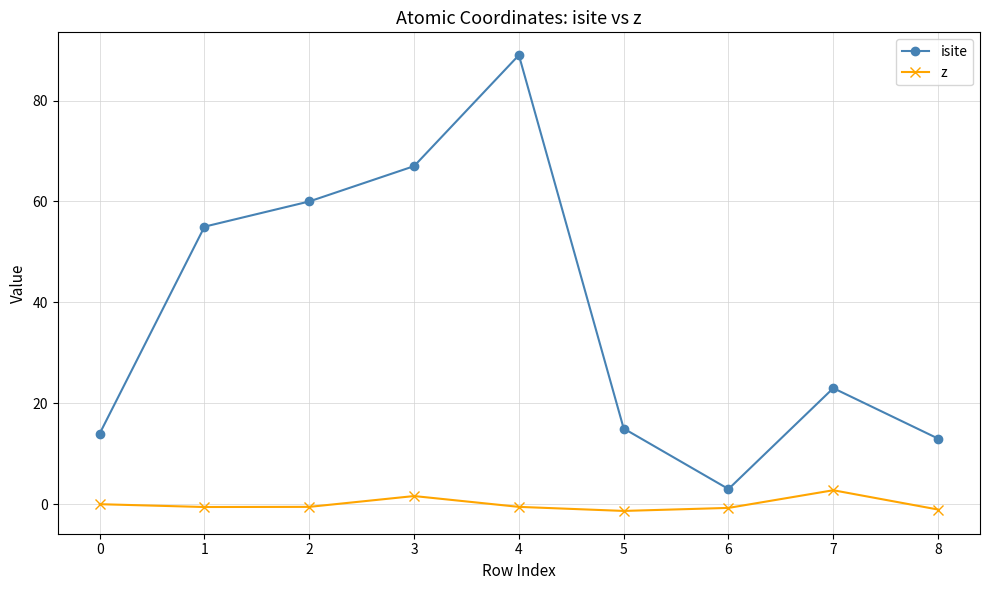

In isite, how many points are higher than both neighbors (excluding endpoints)?

2